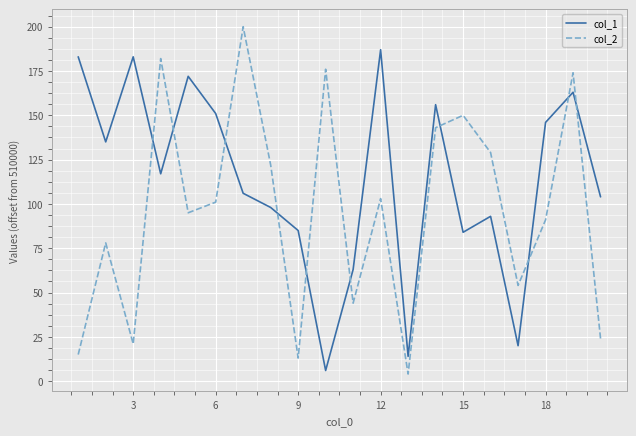

What are all the series names shown in the legend?

col_1, col_2